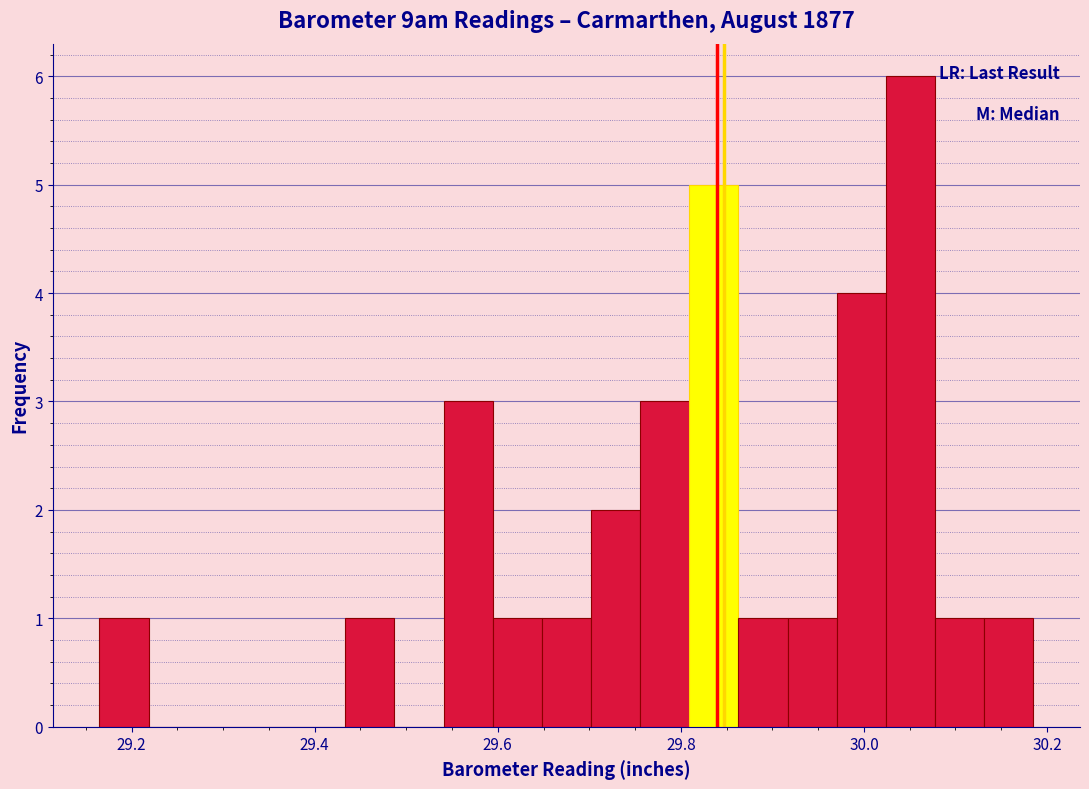

Read against the x-axis, roughly where is the centre of the tallest bar?

30.06